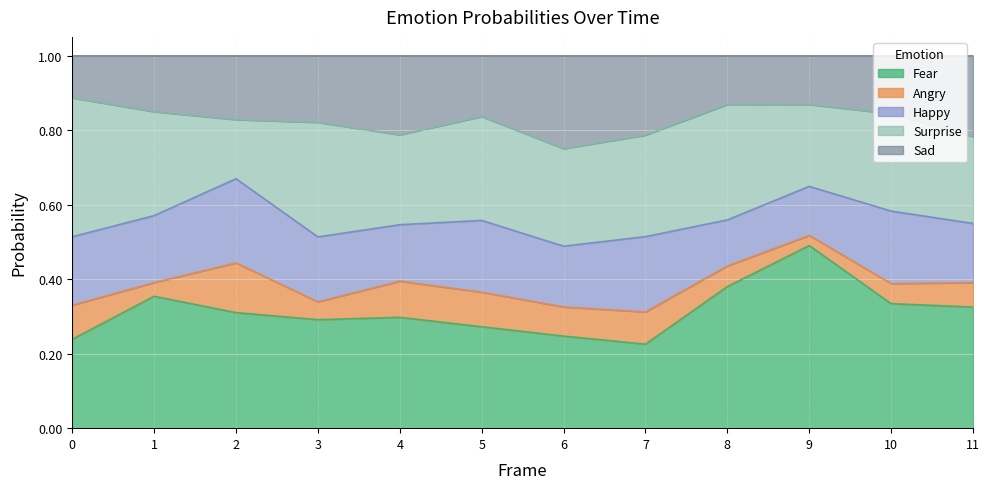

At how many categories does at least one series exceed 0?

12